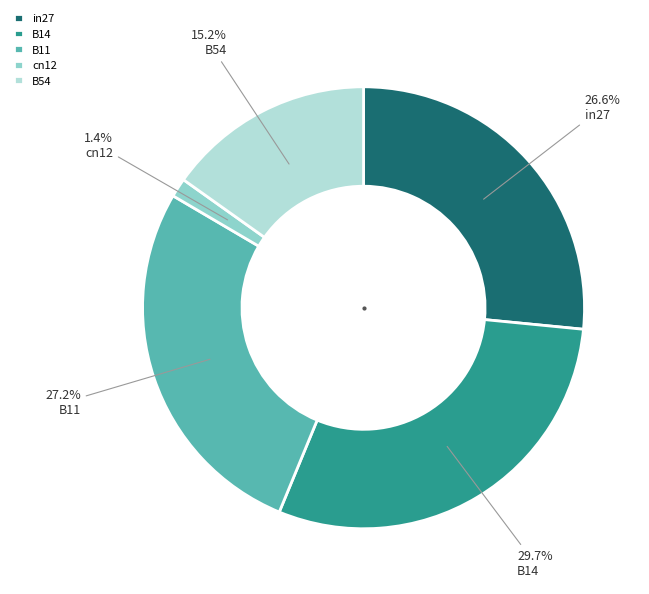

To the nearest percent, what is the combined percentage of B14 and B11?

57%